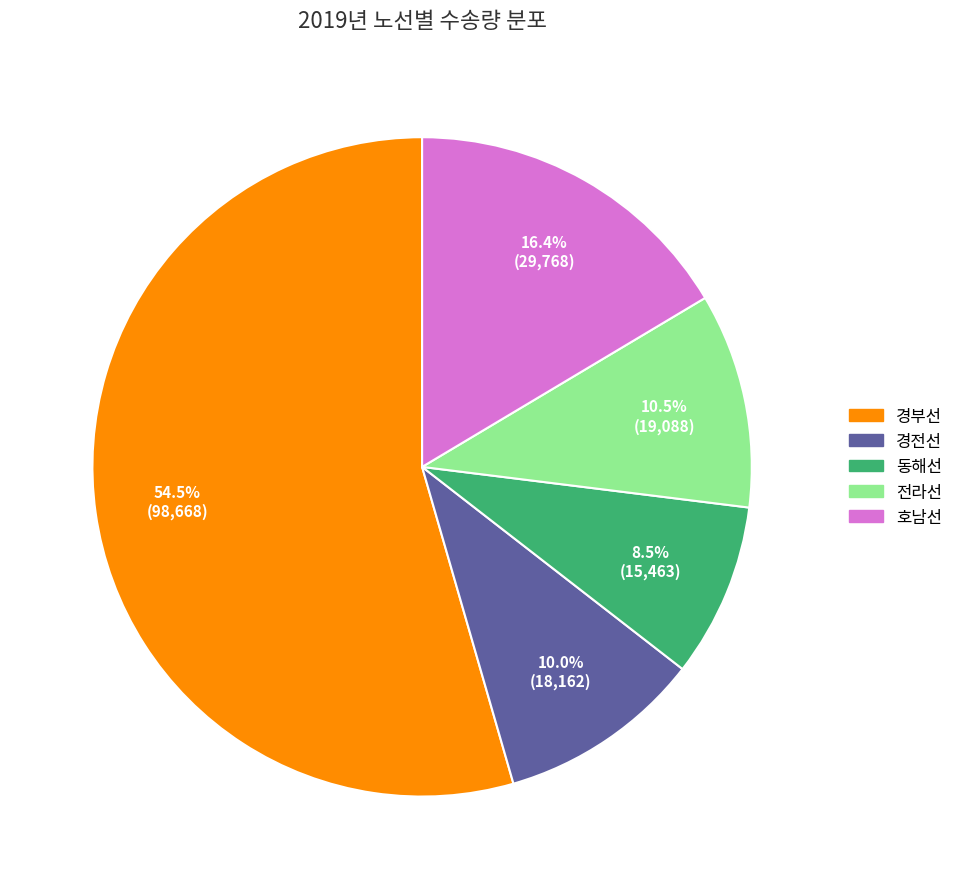

How many slices are in this pie chart?

5